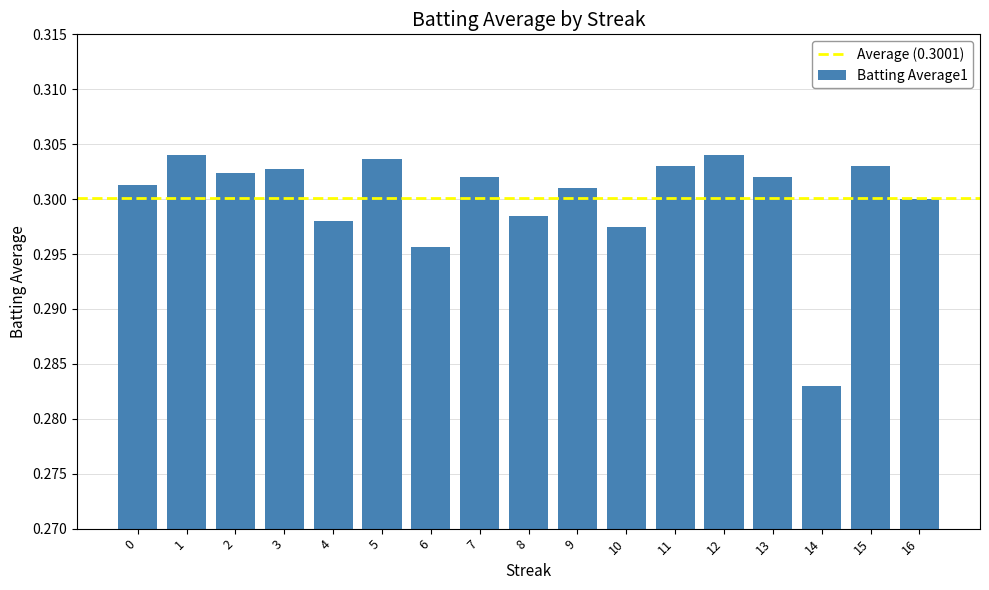

At which category does the chart reach its minimum across all series?

14